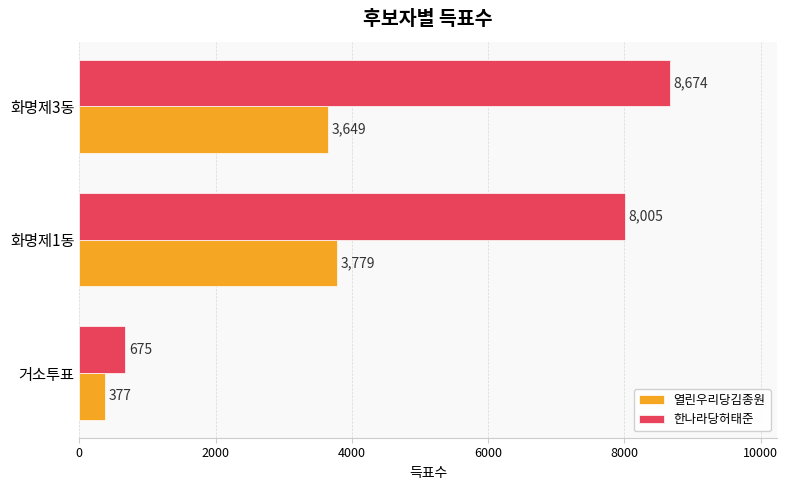

Which series has the largest range (max minus min)?

한나라당허태준